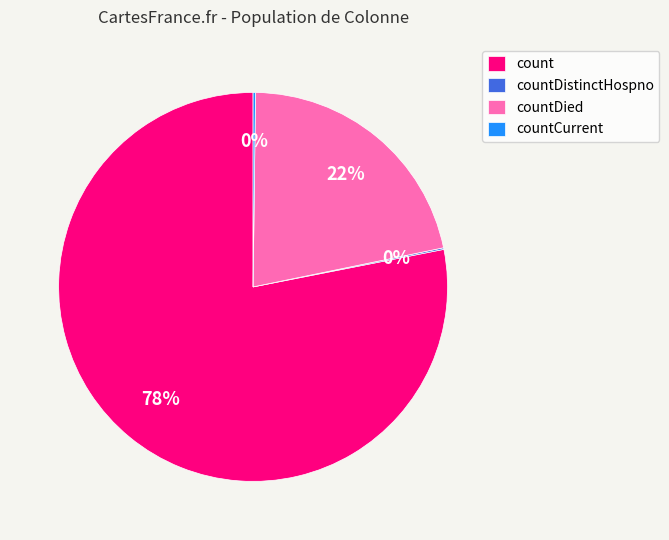

Is there a majority slice in this chart?

Yes